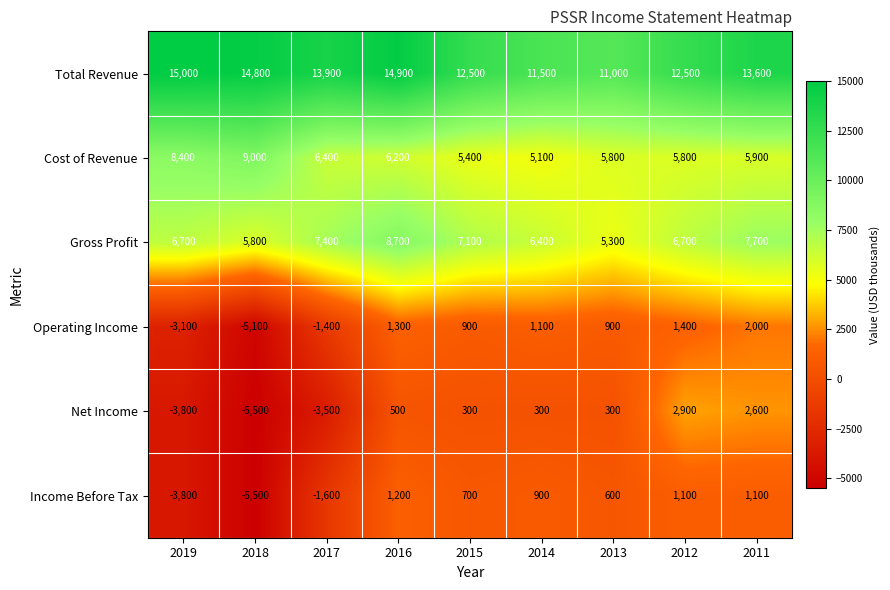

At how many categories does at least one series exceed 5962?

9